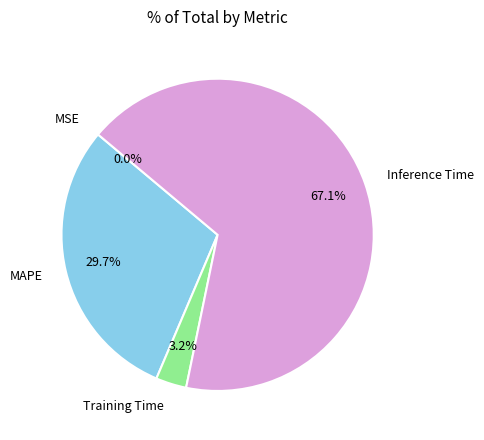

To the nearest percent, what portion does Inference Time represent?

67%